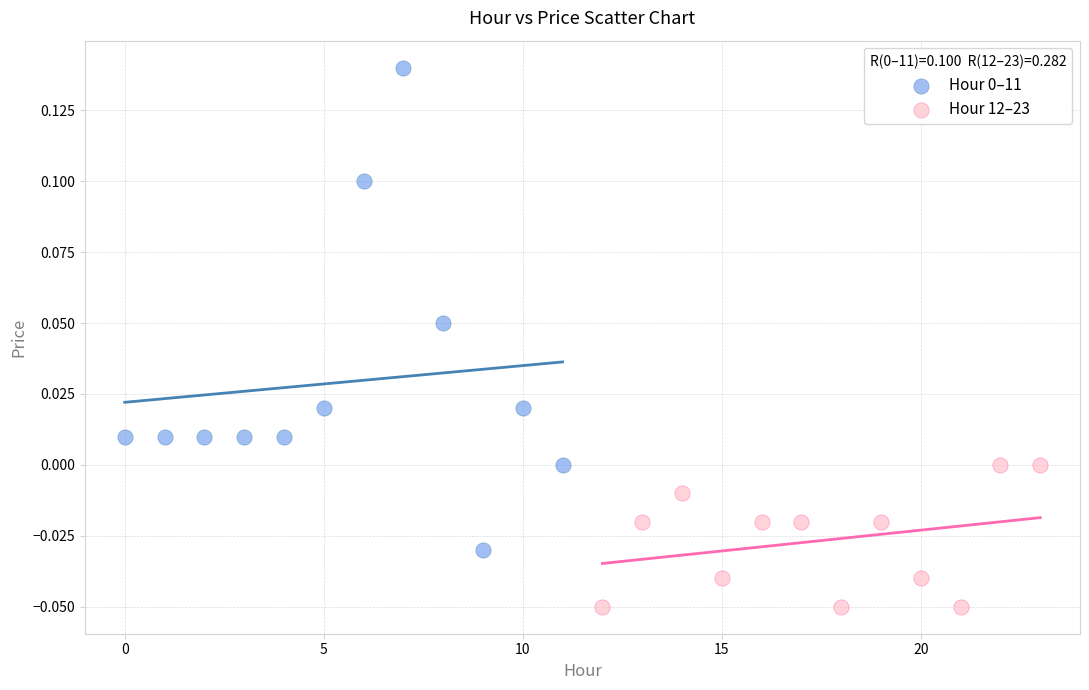

Which series reaches the minimum Y coordinate?

Hour 12–23